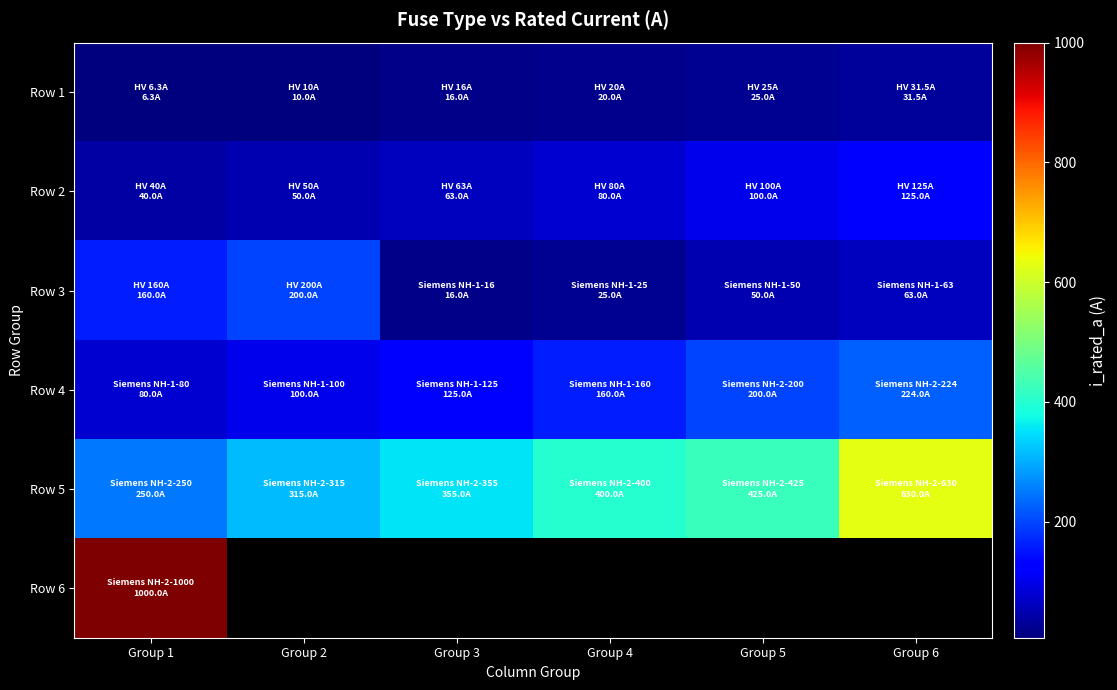

The Row 2 series shows 50.0 at Group 2. True or false?

True